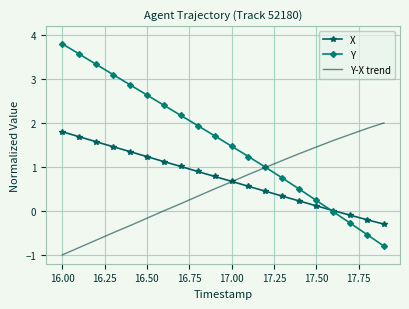

Which series has the largest total across all categories?

Y